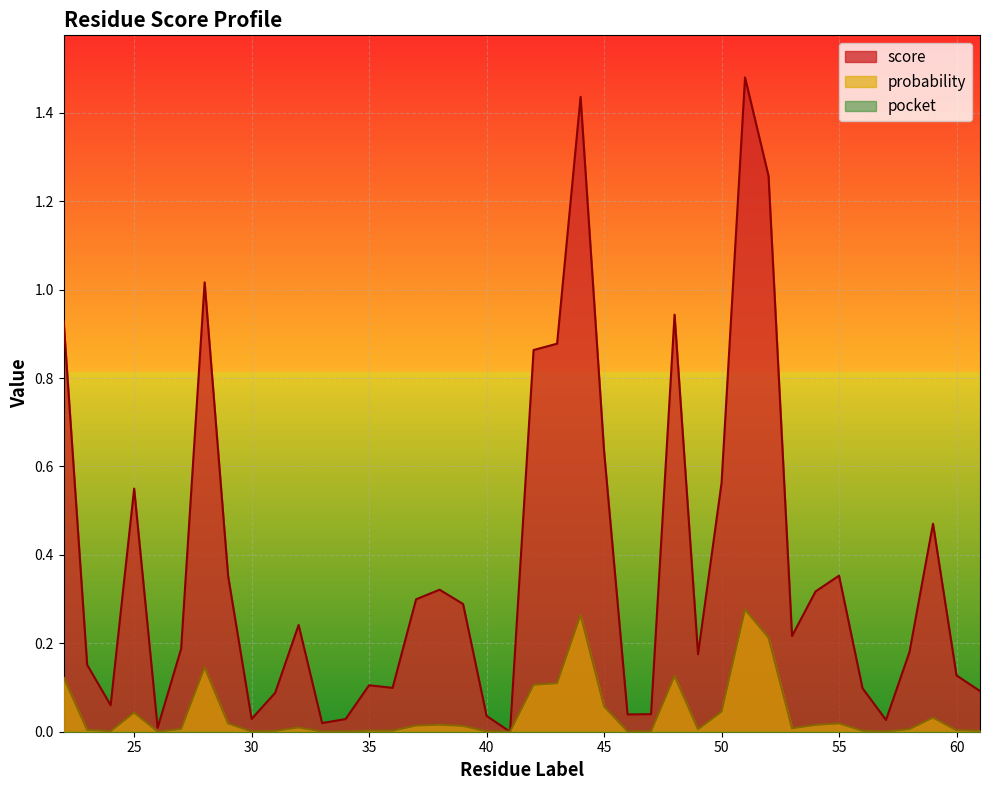

What is the difference between the highest and lowest values at 48?

0.8